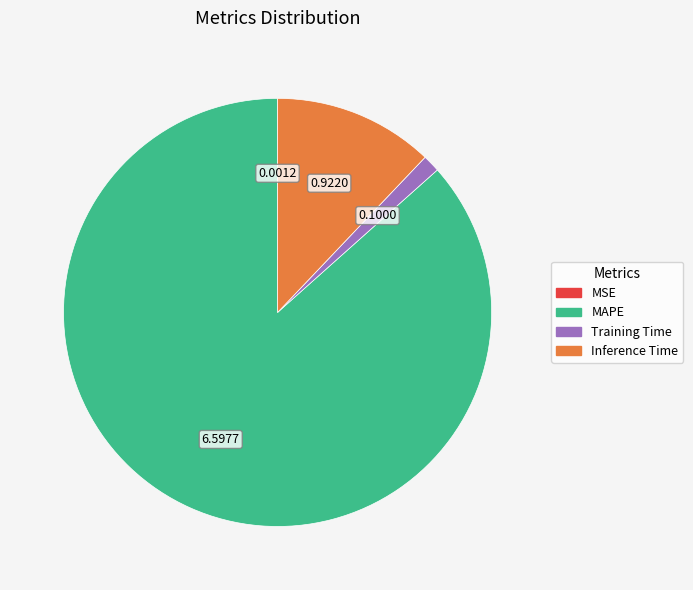

Is there a majority slice in this chart?

Yes